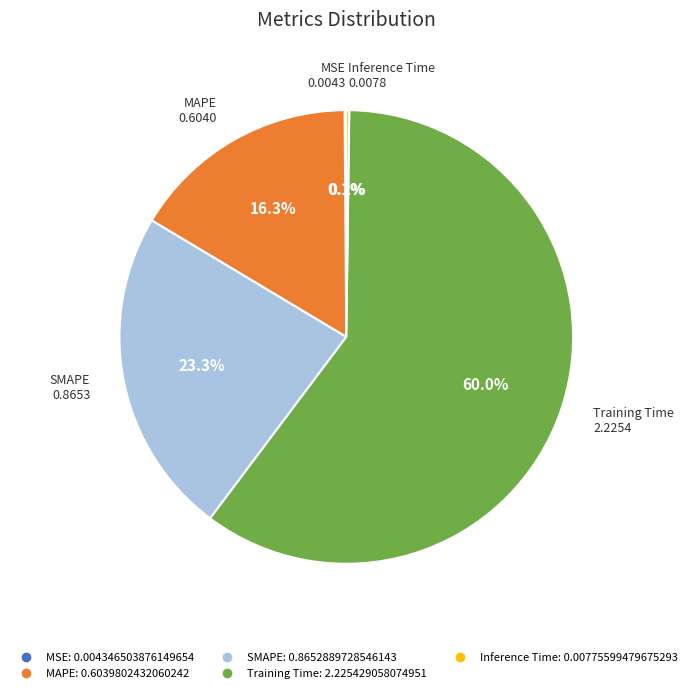

Which slice is the largest?

Training Time